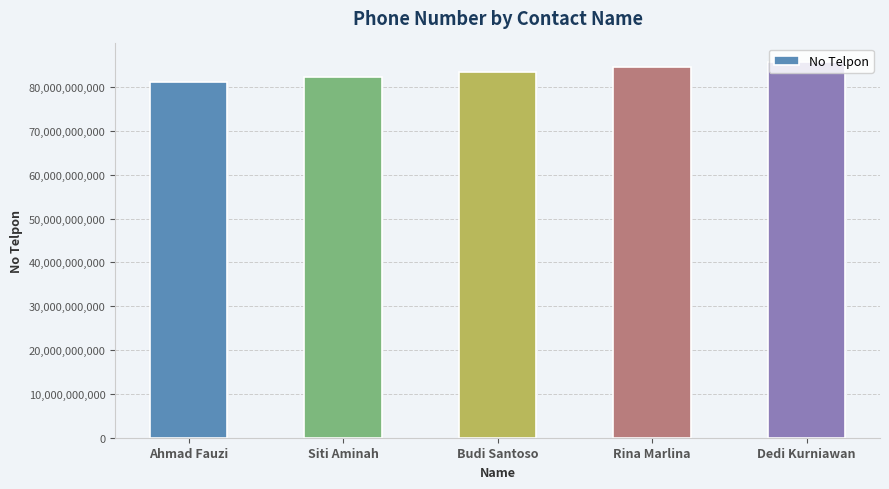

Reading left to right, list all the values displayed in this chart.

Ahmad Fauzi=81234567890	Siti Aminah=82345678901	Budi Santoso=83456789012	Rina Marlina=84567890123	Dedi Kurniawan=85678901234